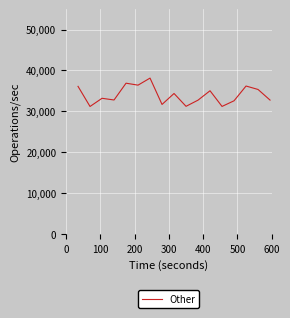

What is the greatest value displayed?

38137.4